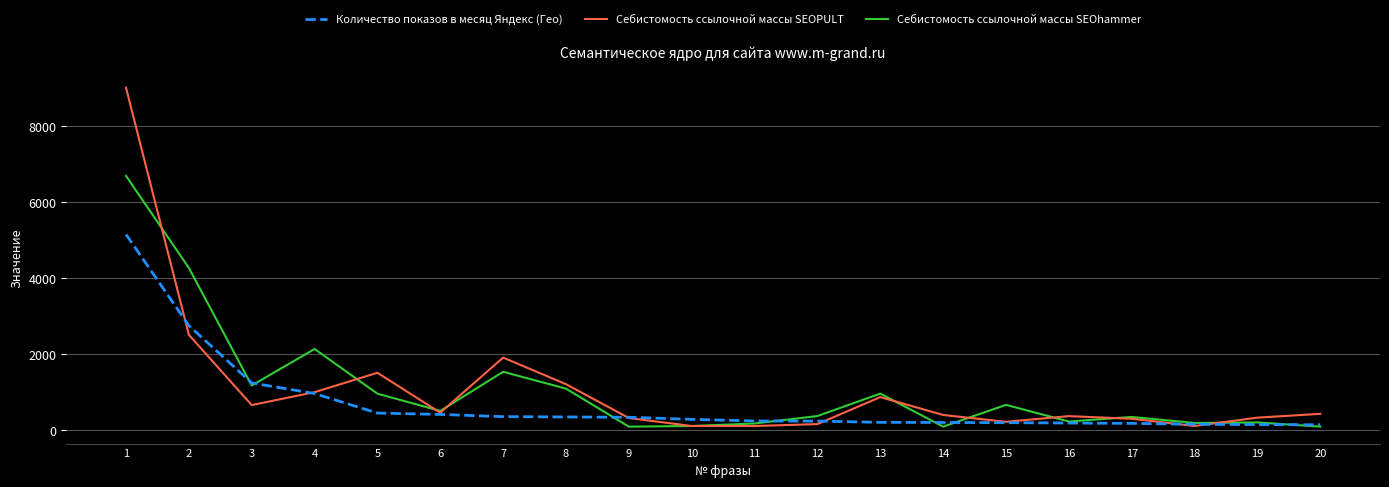

How many lines are shown in the chart?

3